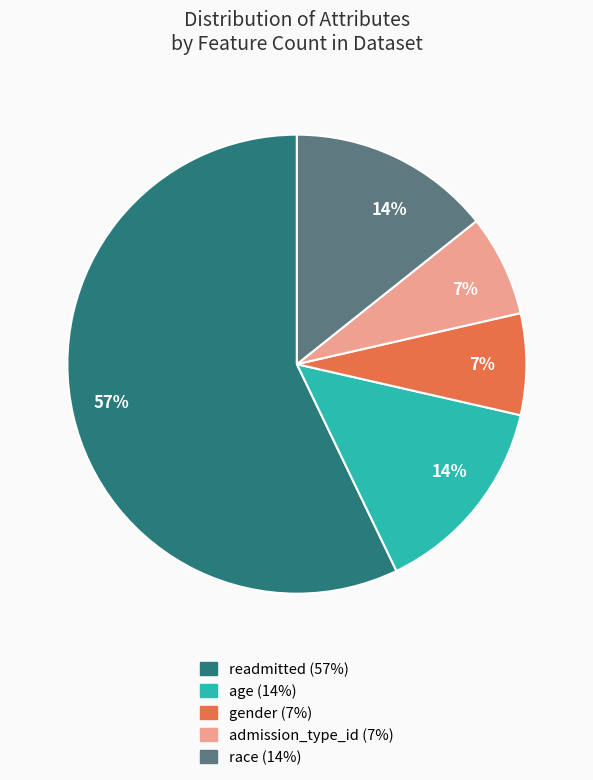

Is there any slice that represents more than half of the pie?

Yes